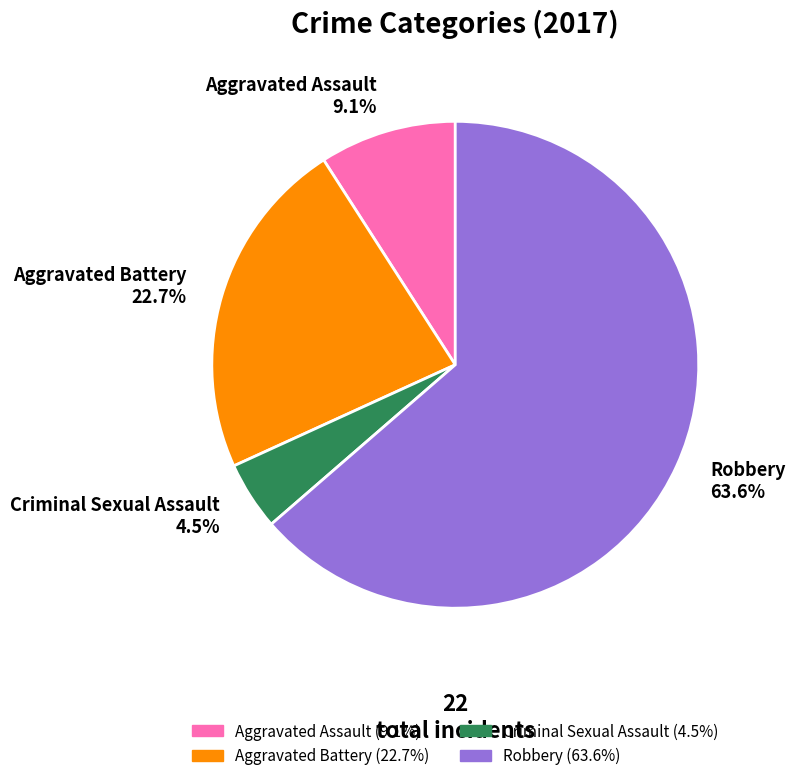

Which category has the smallest portion of the pie?

Criminal Sexual Assault